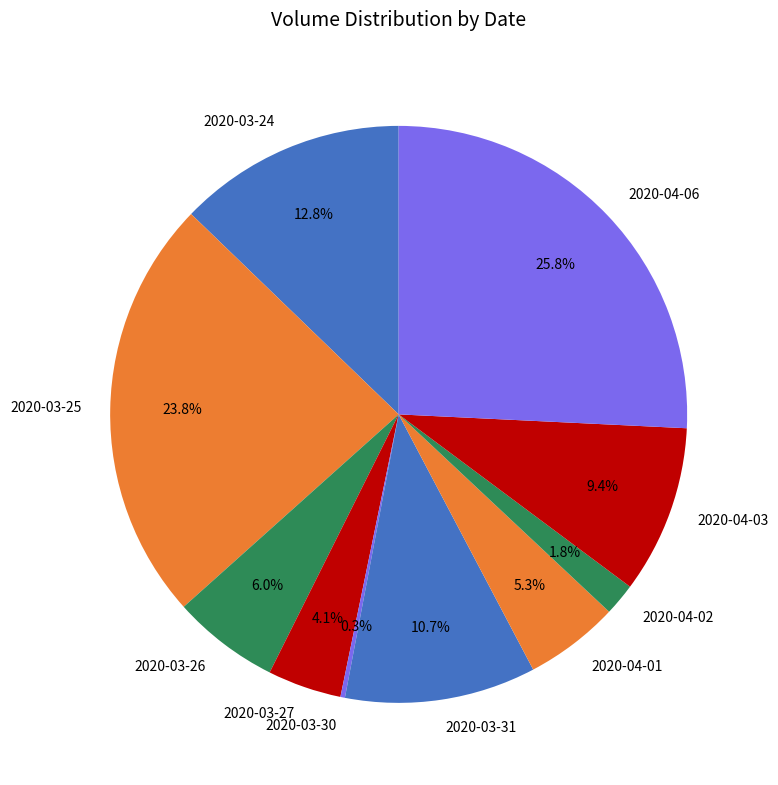

Combined, what portion of the pie is 2020-04-01 and 2020-03-26?

11.3%